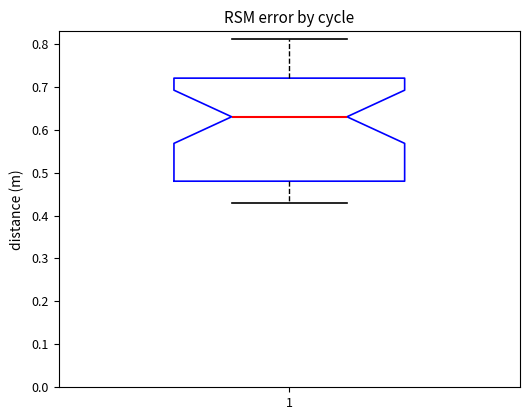

Where is the upper edge of the box at x = 1 on the y-axis? The values are not printed on the chart, so give them approximately, as read against the axis.

0.72